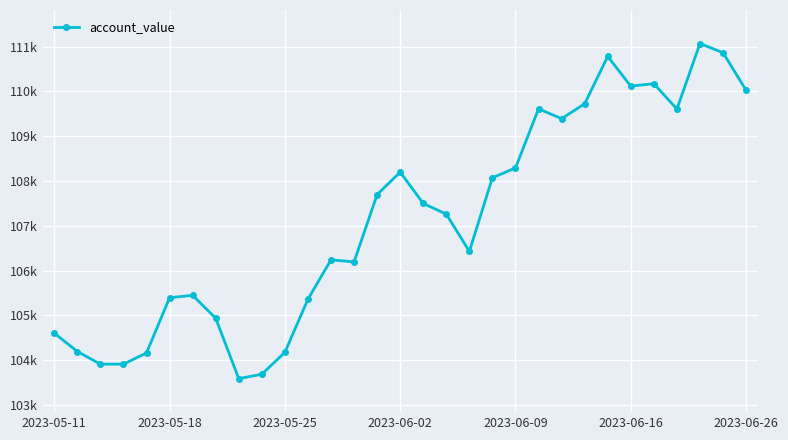

Is this an area chart (filled region under the line)?

No